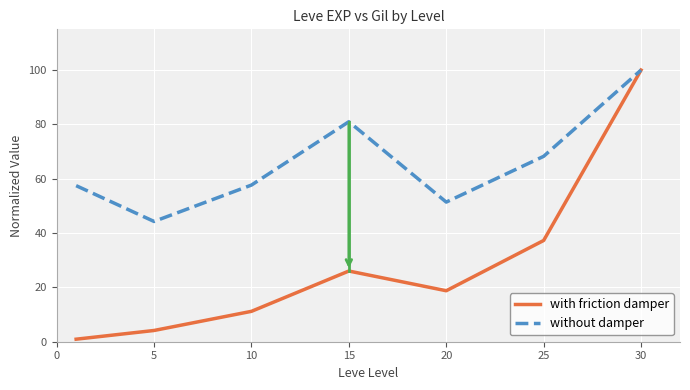

Rank the series by their average value, from highest to lowest.

without damper, with friction damper